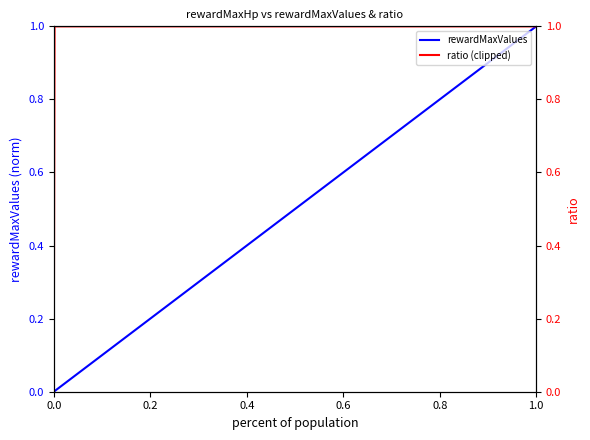

Rank the series by their average value, from highest to lowest.

ratio (clipped), rewardMaxValues